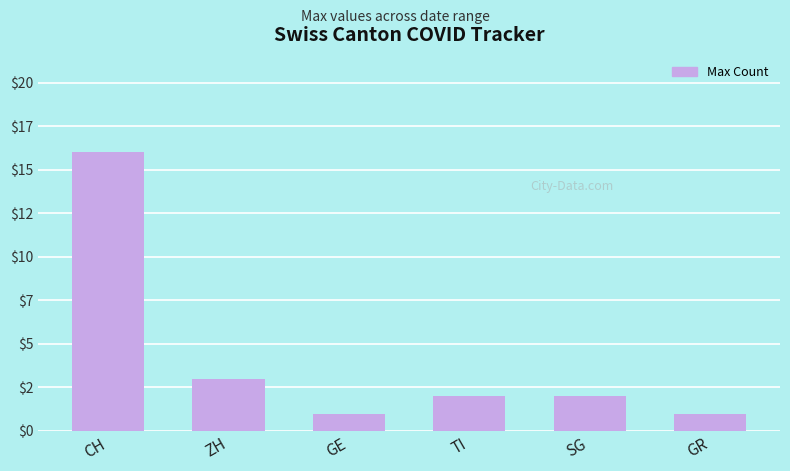

Reading right to left, what are all the values shown in this chart?

GR=1	SG=2	TI=2	GE=1	ZH=3	CH=16